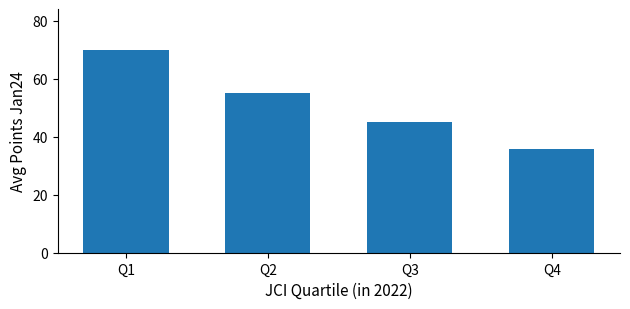

Rank the categories by value from highest to lowest.

Q1, Q2, Q3, Q4